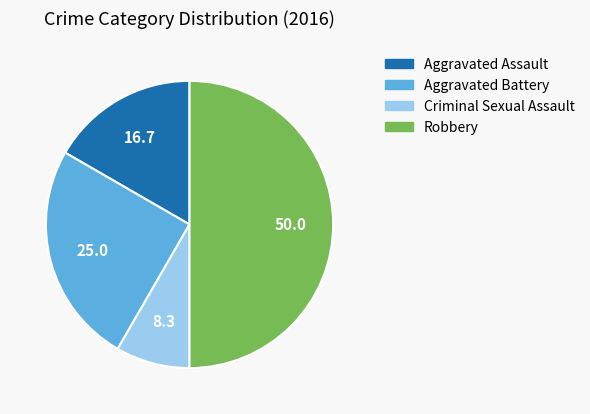

Which category has the biggest portion of the pie?

Robbery